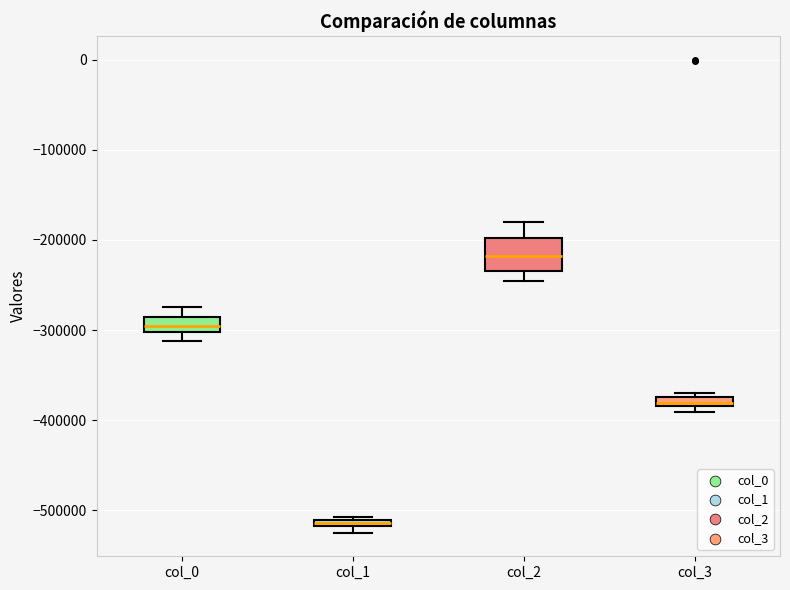

Comparing the boxes themselves (not the whiskers), which one is the tallest?

col_2